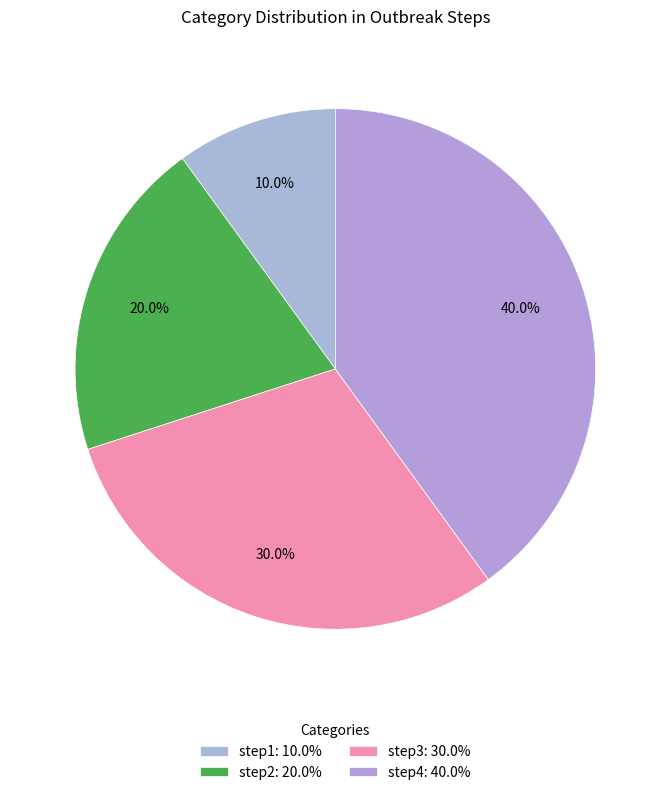

What percentage is NOT represented by step1?

90.0%